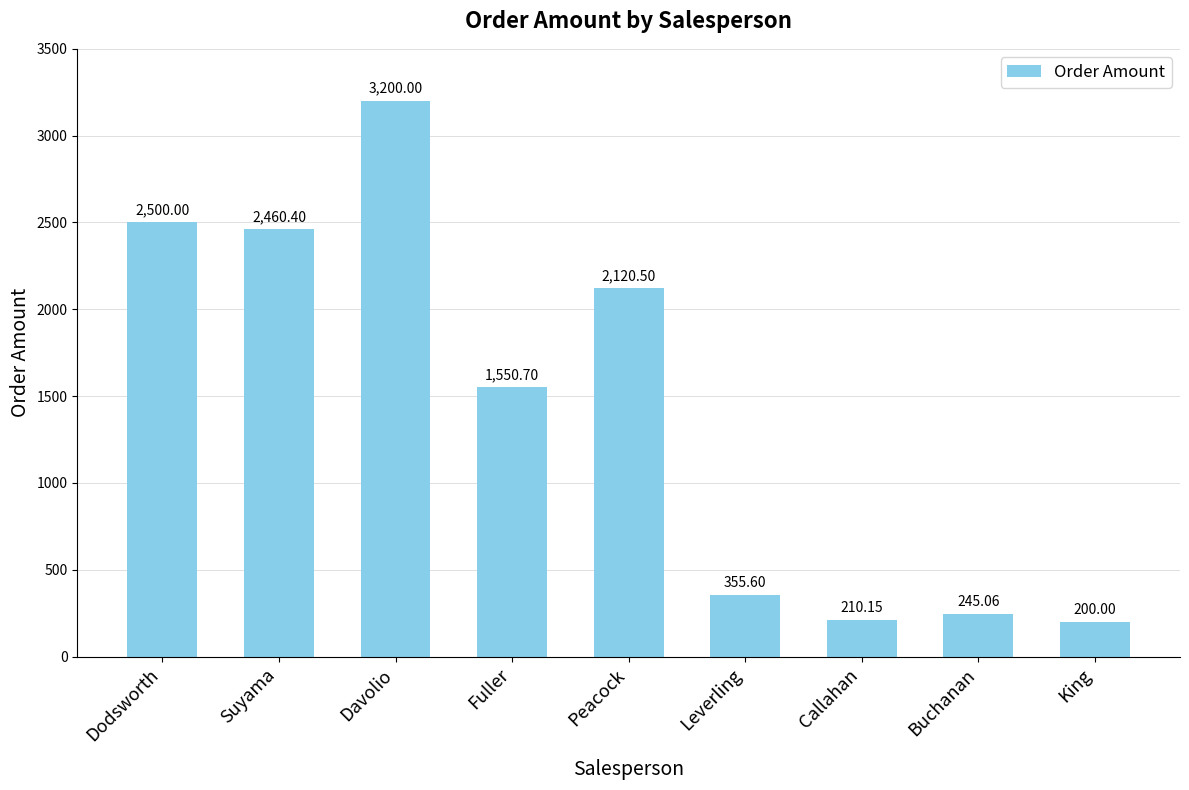

At which category does the chart reach its minimum across all series?

King